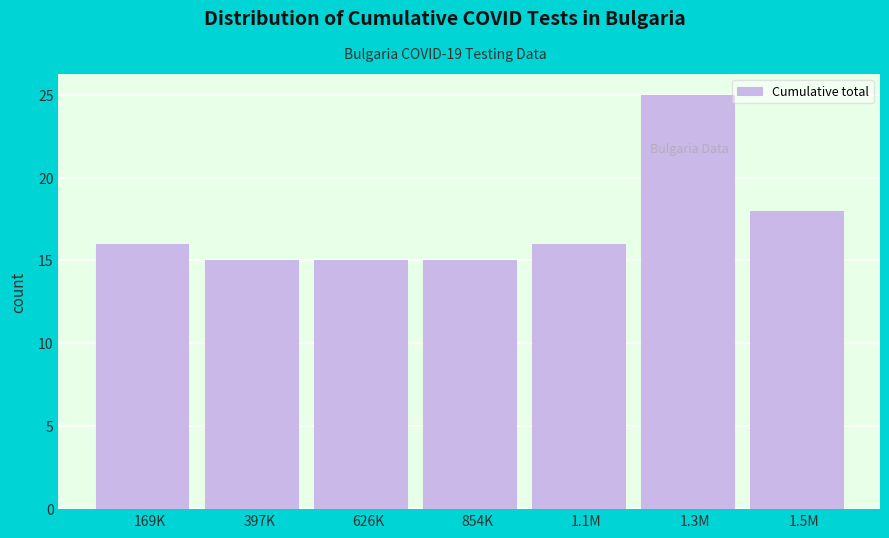

Reading right to left, list all the values displayed in this chart.

1.5M=18	1.3M=25	1.1M=16	854K=15	626K=15	397K=15	169K=16